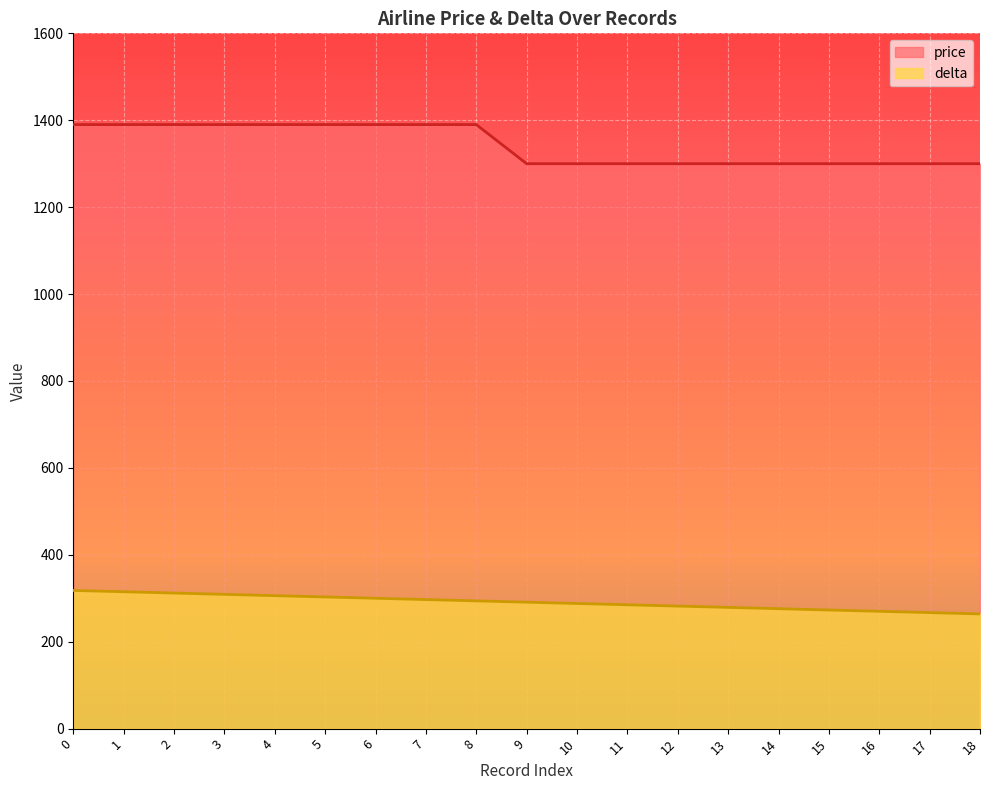

What is the difference between the second highest and second lowest values in the price series?

90